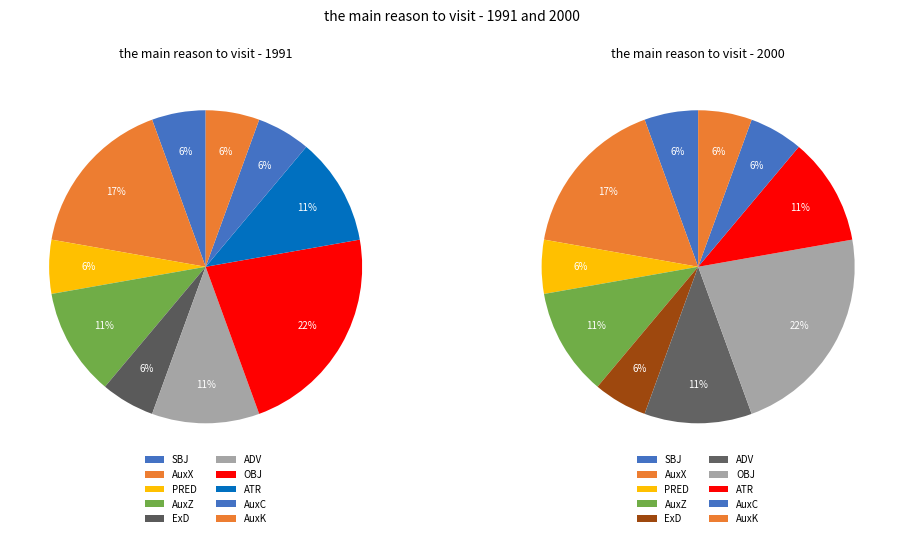

Is ADV the majority of the pie?

No